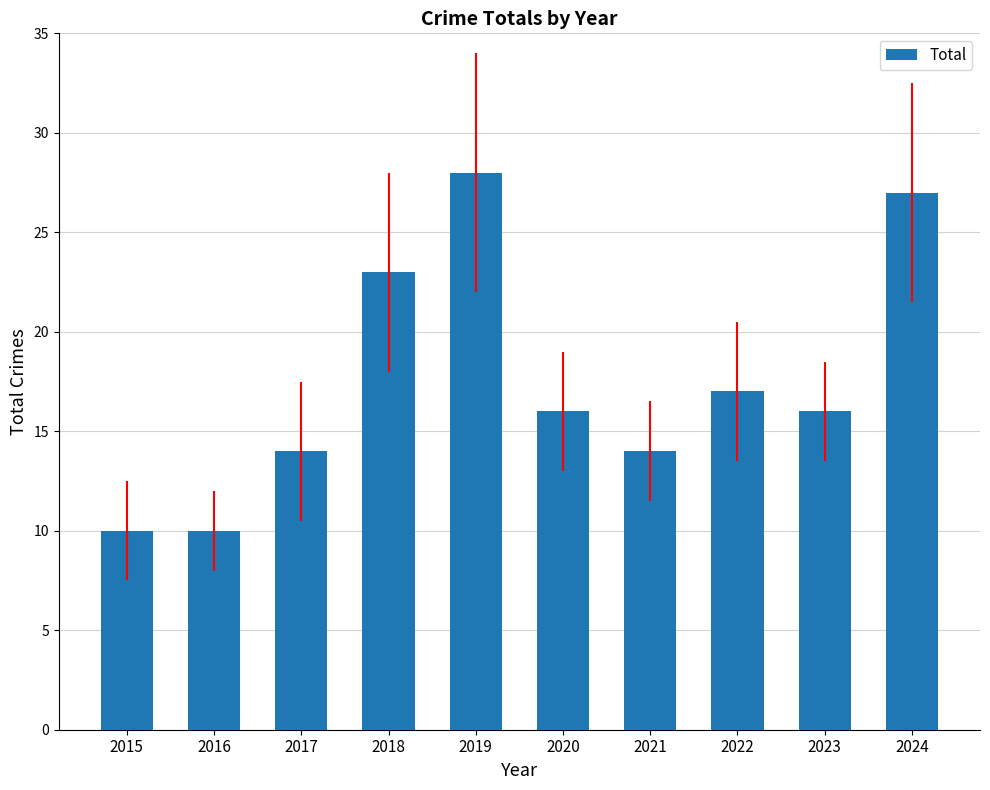

What is the ratio of the value at 2021 to the value at 2017?

1.0